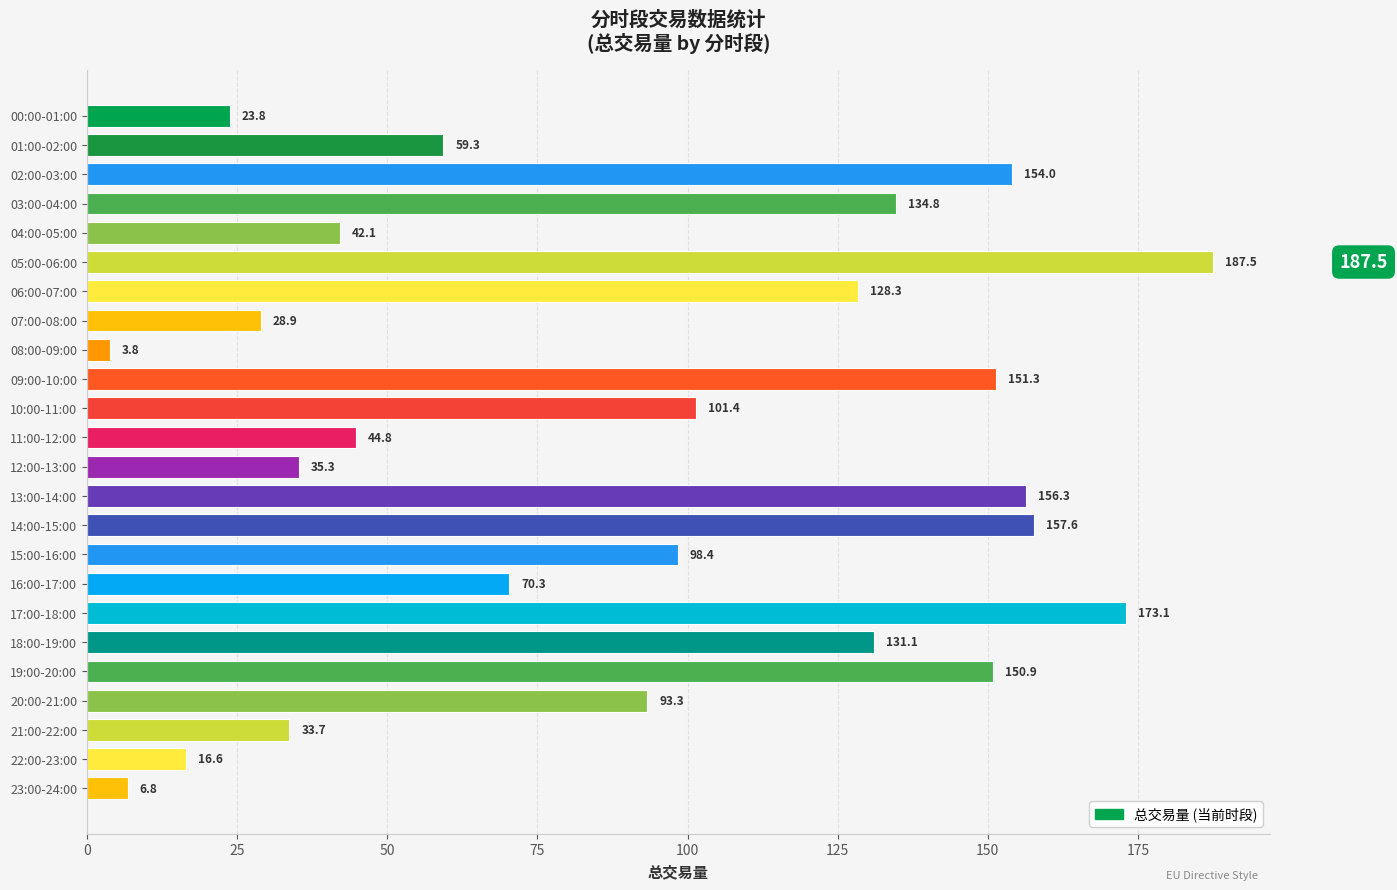

Reading bottom to top, transcribe all the data shown in this chart.

6.8	16.6	33.7	93.3	150.9	131.1	173.1	70.3	98.4	157.6	156.3	35.3	44.8	101.4	151.3	3.8	28.9	128.3	187.5	42.1	134.8	154.0	59.3	23.8